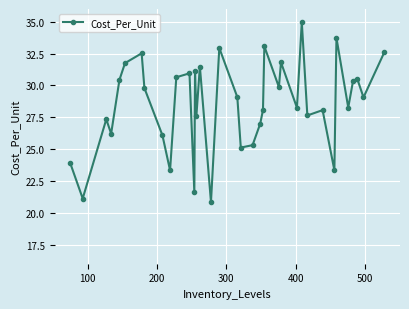

How many data points does each series have?

37